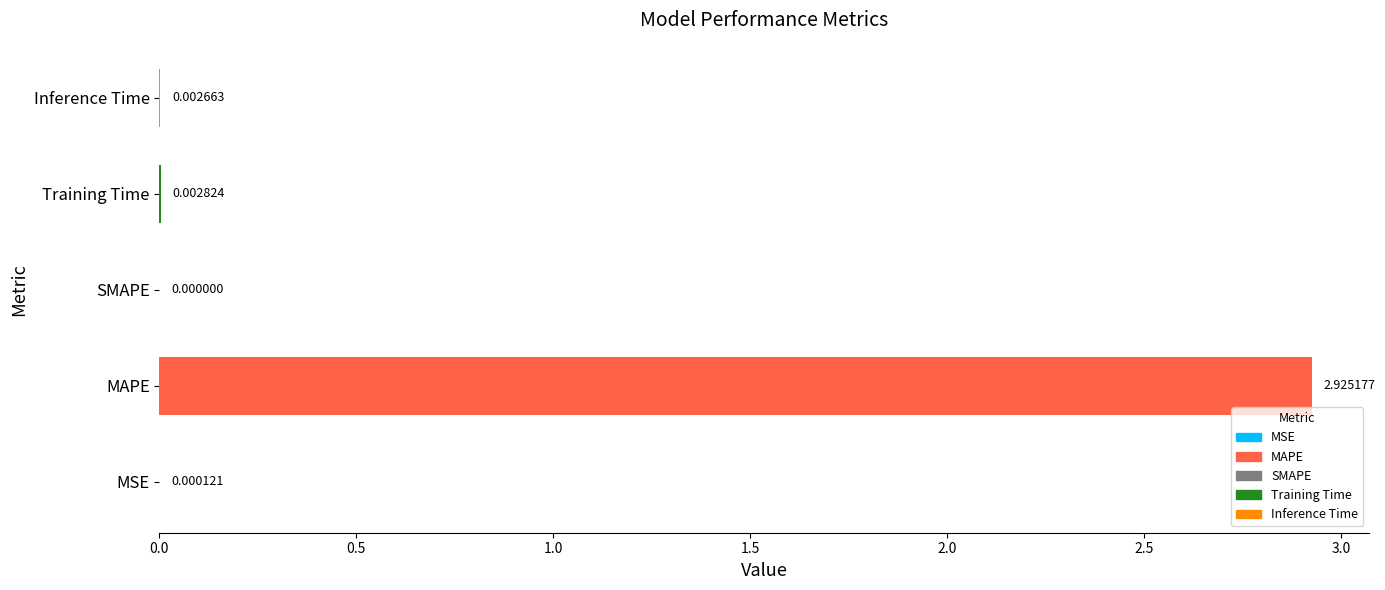

At which category does the chart reach its peak across all series?

MAPE